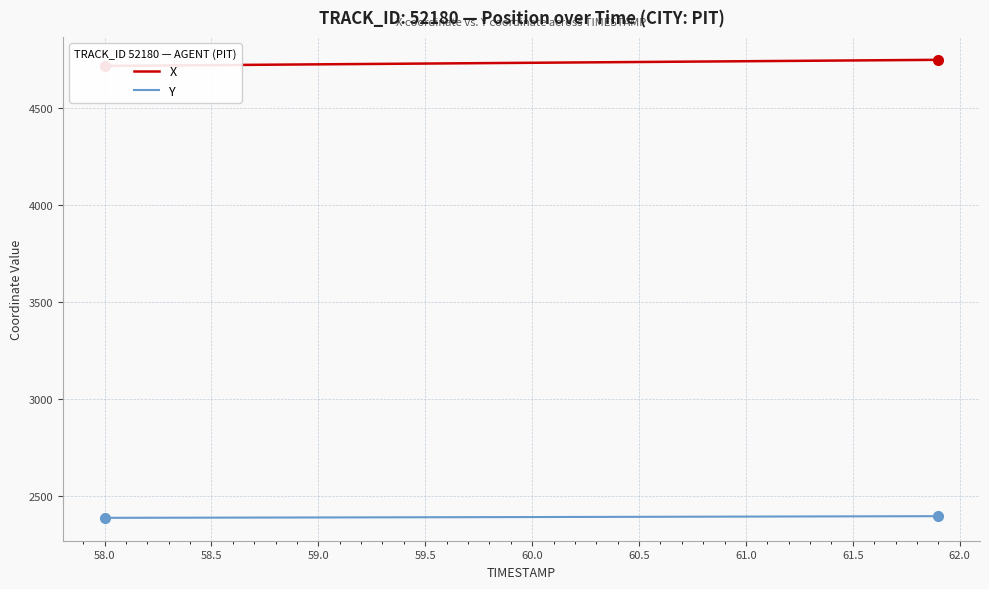

What is the difference between the maximum and minimum values in the Y series?

8.5